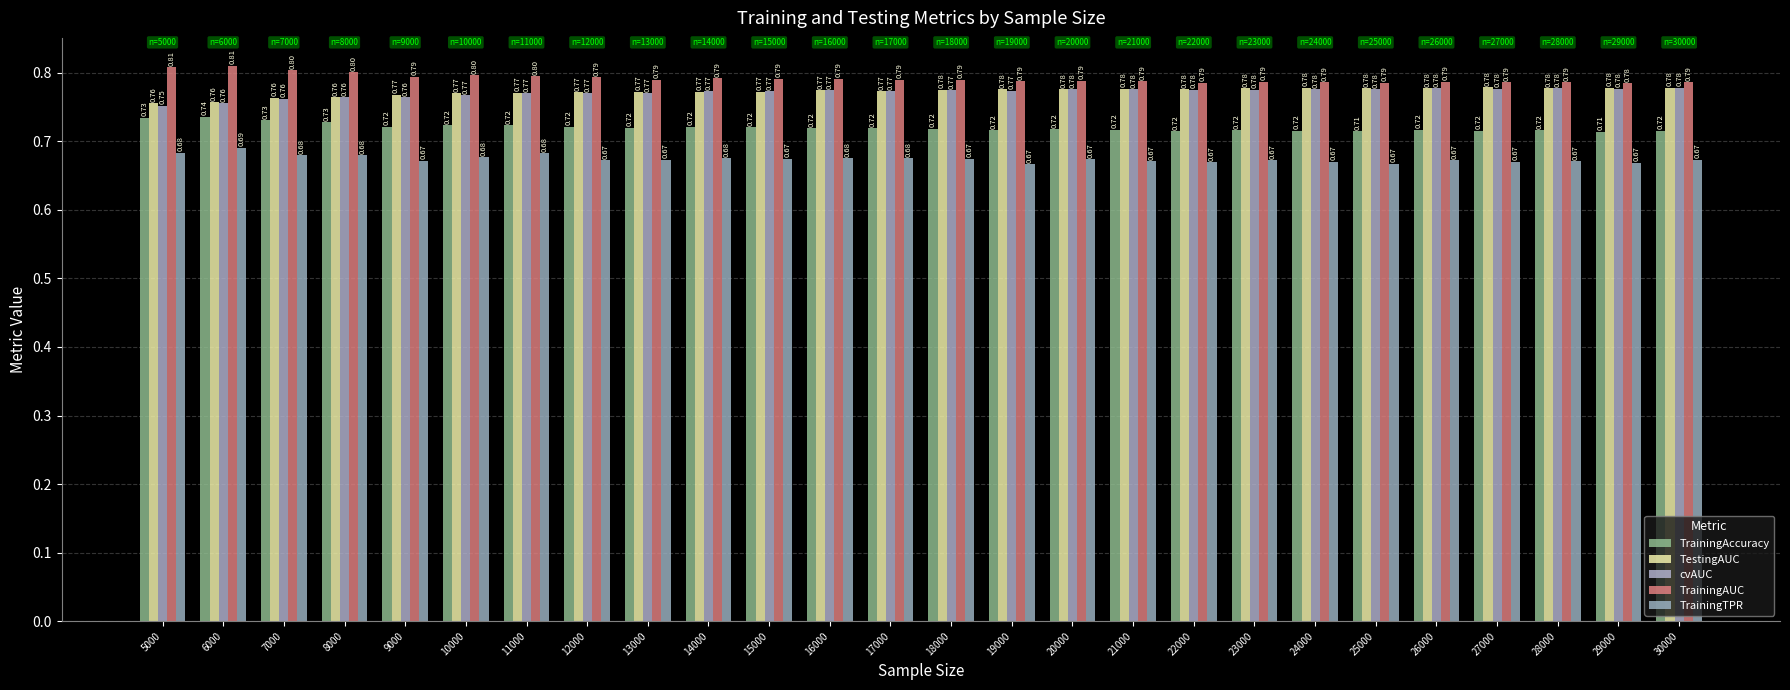

Reading left to right, list all the values displayed in this chart.

TrainingAccuracy: 5000=0.7	6000=0.7	7000=0.7	8000=0.7	9000=0.7	10000=0.7	11000=0.7	12000=0.7	13000=0.7	14000=0.7	15000=0.7	16000=0.7	17000=0.7	18000=0.7	19000=0.7	20000=0.7	21000=0.7	22000=0.7	23000=0.7	24000=0.7	25000=0.7	26000=0.7	27000=0.7	28000=0.7	29000=0.7	30000=0.7
TestingAUC: 5000=0.8	6000=0.8	7000=0.8	8000=0.8	9000=0.8	10000=0.8	11000=0.8	12000=0.8	13000=0.8	14000=0.8	15000=0.8	16000=0.8	17000=0.8	18000=0.8	19000=0.8	20000=0.8	21000=0.8	22000=0.8	23000=0.8	24000=0.8	25000=0.8	26000=0.8	27000=0.8	28000=0.8	29000=0.8	30000=0.8
cvAUC: 5000=0.8	6000=0.8	7000=0.8	8000=0.8	9000=0.8	10000=0.8	11000=0.8	12000=0.8	13000=0.8	14000=0.8	15000=0.8	16000=0.8	17000=0.8	18000=0.8	19000=0.8	20000=0.8	21000=0.8	22000=0.8	23000=0.8	24000=0.8	25000=0.8	26000=0.8	27000=0.8	28000=0.8	29000=0.8	30000=0.8
TrainingAUC: 5000=0.8	6000=0.8	7000=0.8	8000=0.8	9000=0.8	10000=0.8	11000=0.8	12000=0.8	13000=0.8	14000=0.8	15000=0.8	16000=0.8	17000=0.8	18000=0.8	19000=0.8	20000=0.8	21000=0.8	22000=0.8	23000=0.8	24000=0.8	25000=0.8	26000=0.8	27000=0.8	28000=0.8	29000=0.8	30000=0.8
TrainingTPR: 5000=0.7	6000=0.7	7000=0.7	8000=0.7	9000=0.7	10000=0.7	11000=0.7	12000=0.7	13000=0.7	14000=0.7	15000=0.7	16000=0.7	17000=0.7	18000=0.7	19000=0.7	20000=0.7	21000=0.7	22000=0.7	23000=0.7	24000=0.7	25000=0.7	26000=0.7	27000=0.7	28000=0.7	29000=0.7	30000=0.7